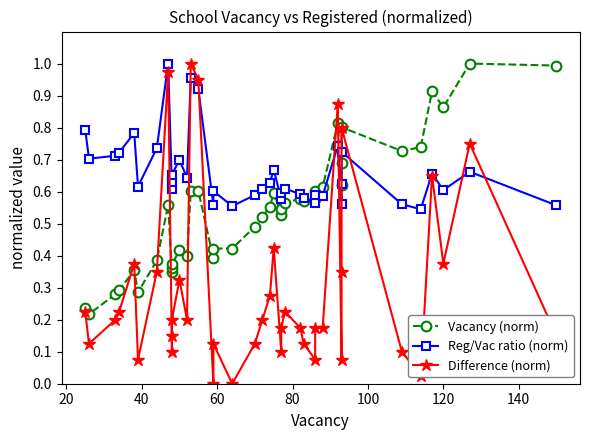

Which series has the widest spread of values?

Difference (norm)